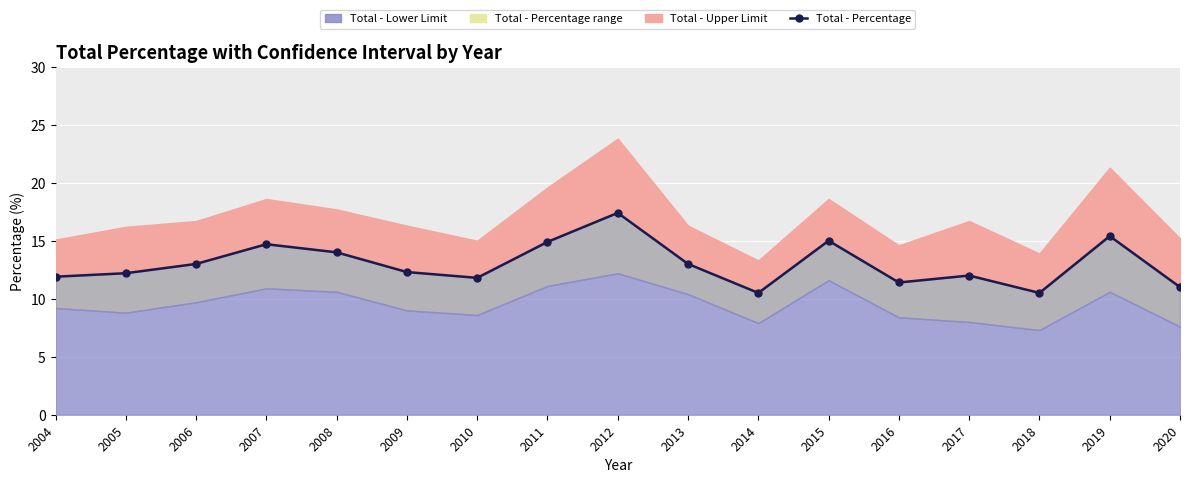

What is the average value?

13.0